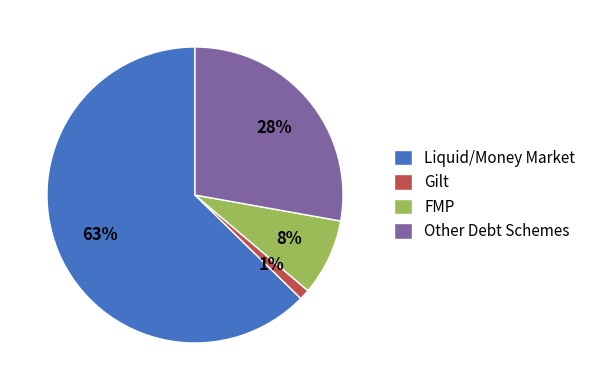

Which category has the smallest portion of the pie?

Gilt